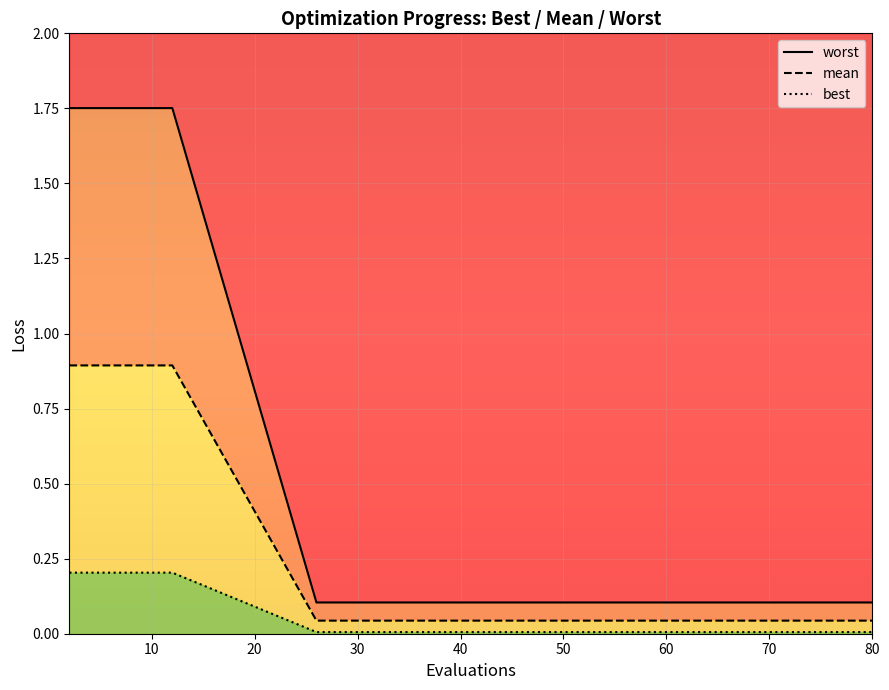

True or false: mean and best cross at least once.

False